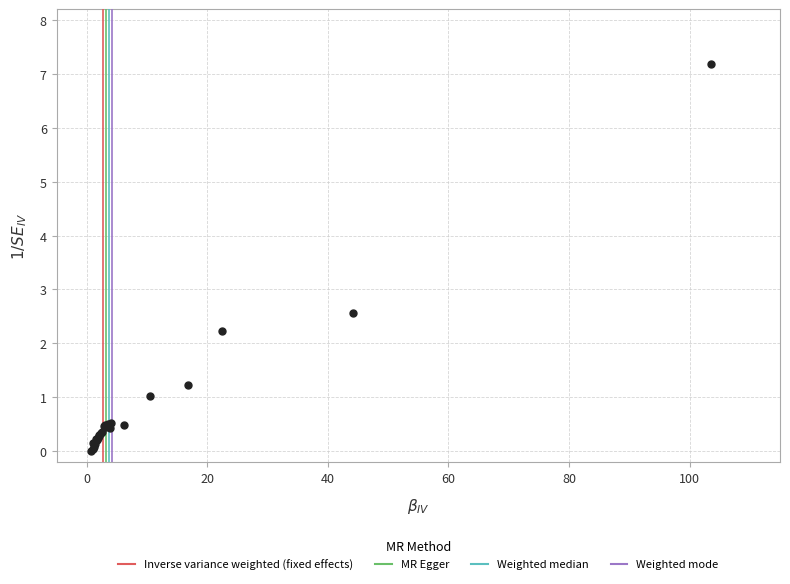

What Y value in the scatter plot is closest to 3?

2.6